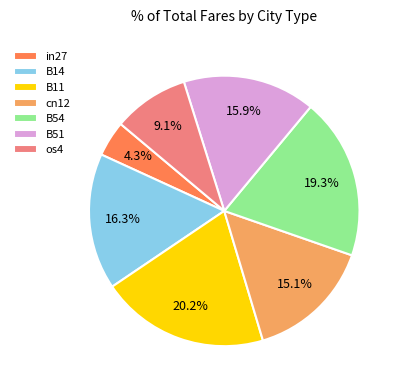

Count the number of slices in the pie.

7